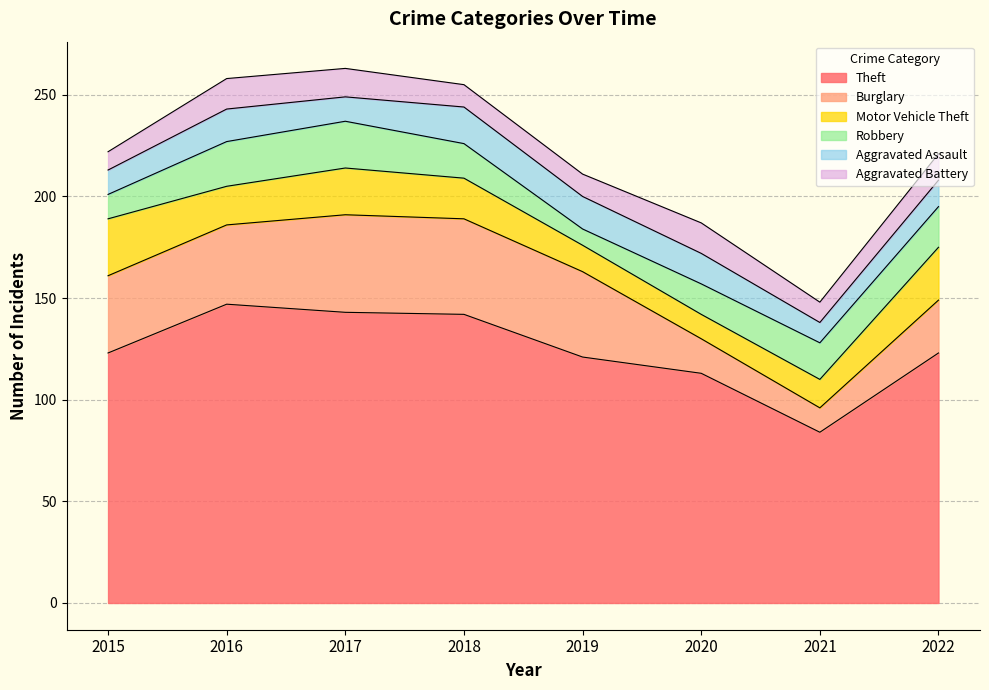

What is the sum of all Robbery values?

135